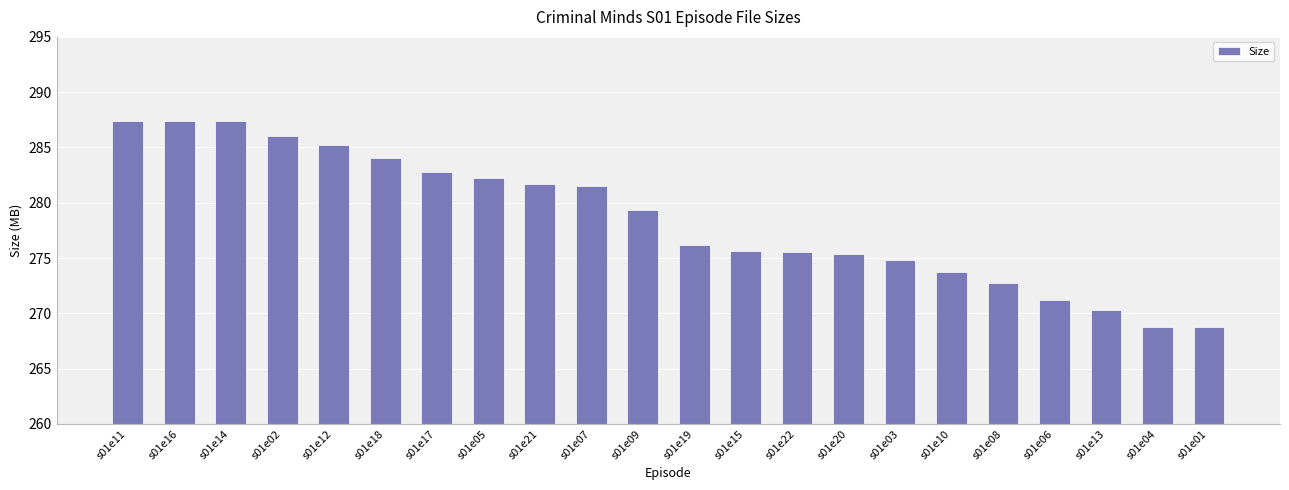

What is the minimum value shown in the chart?

268.7